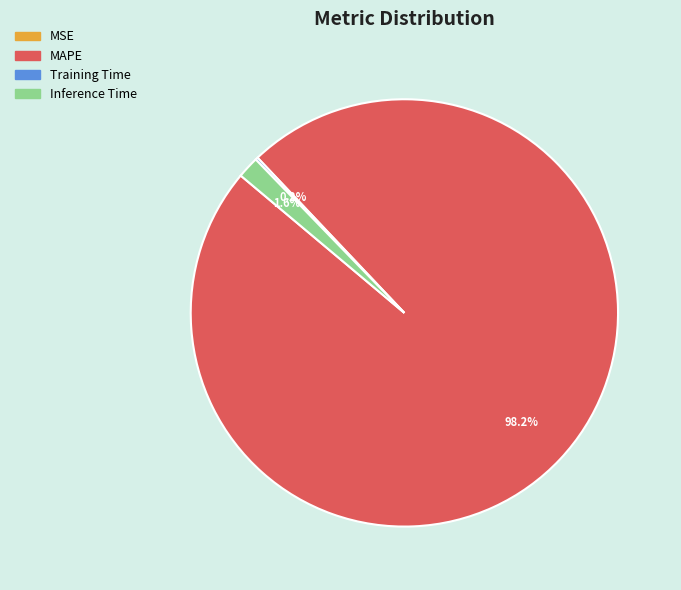

What is the largest slice in the pie chart?

MAPE